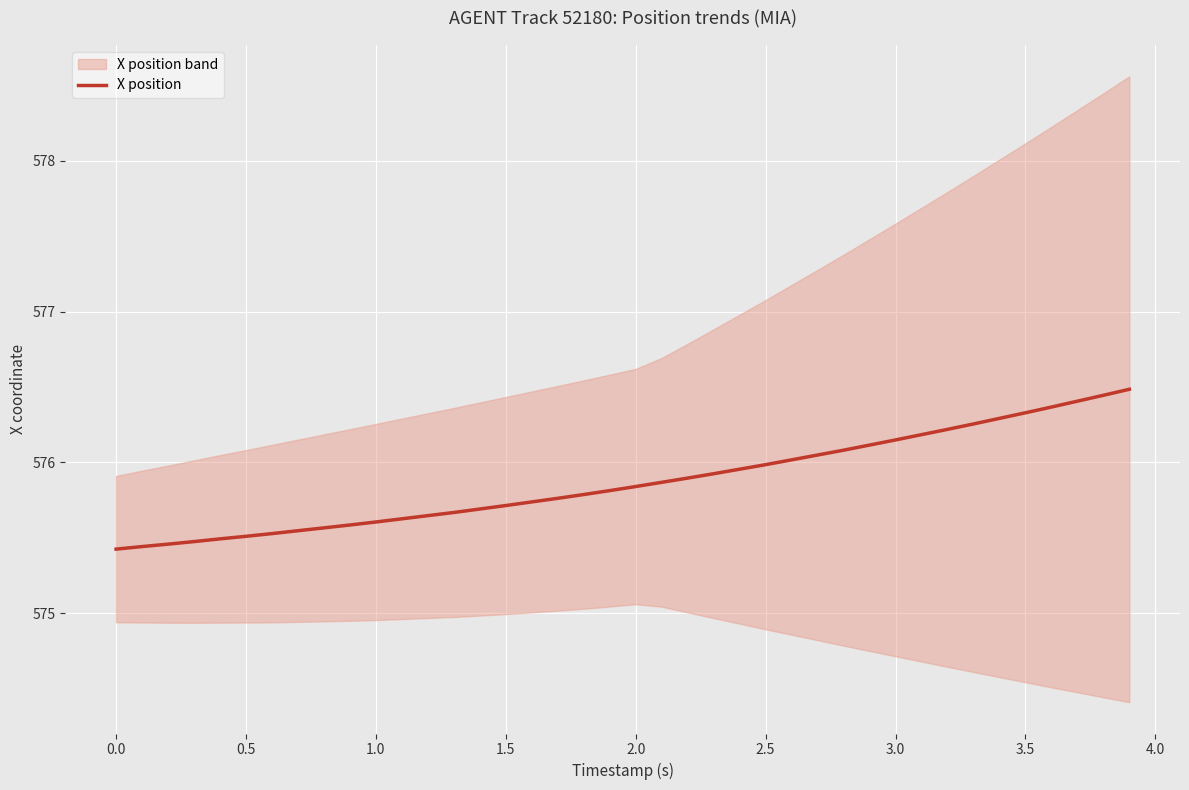

What is the highest value of the X position series?

576.5